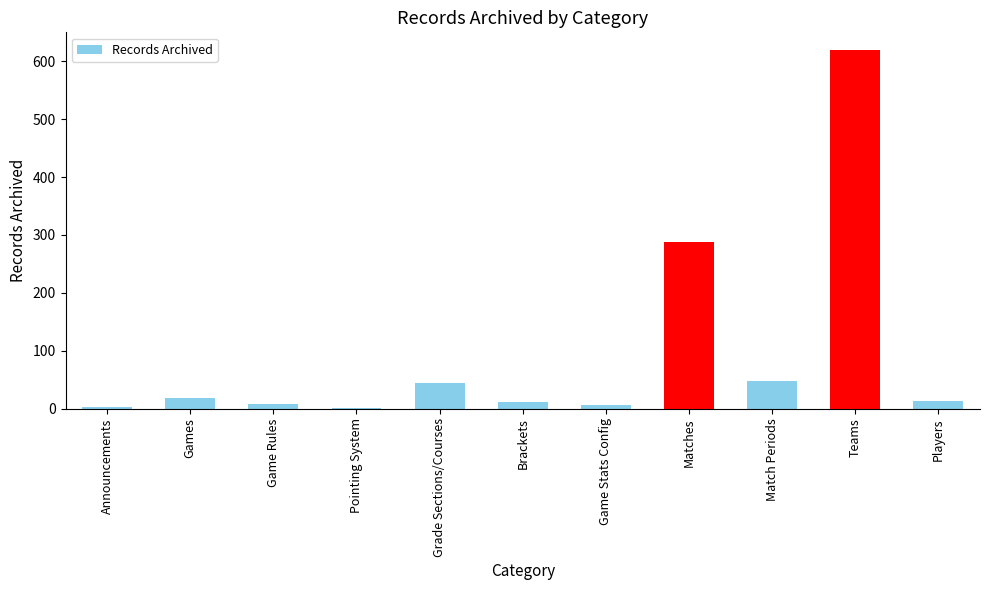

Approximately how many times larger is the value at Matches compared to Players?

22.2